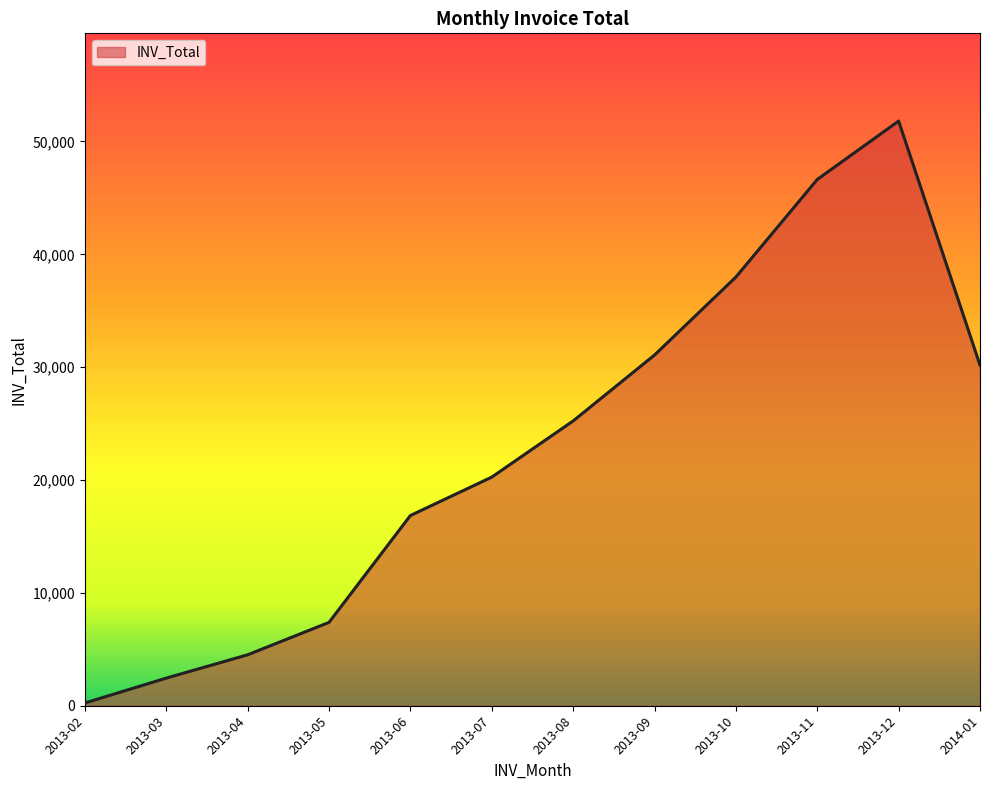

Which has a higher value, 2014-01 or 2013-10?

2013-10